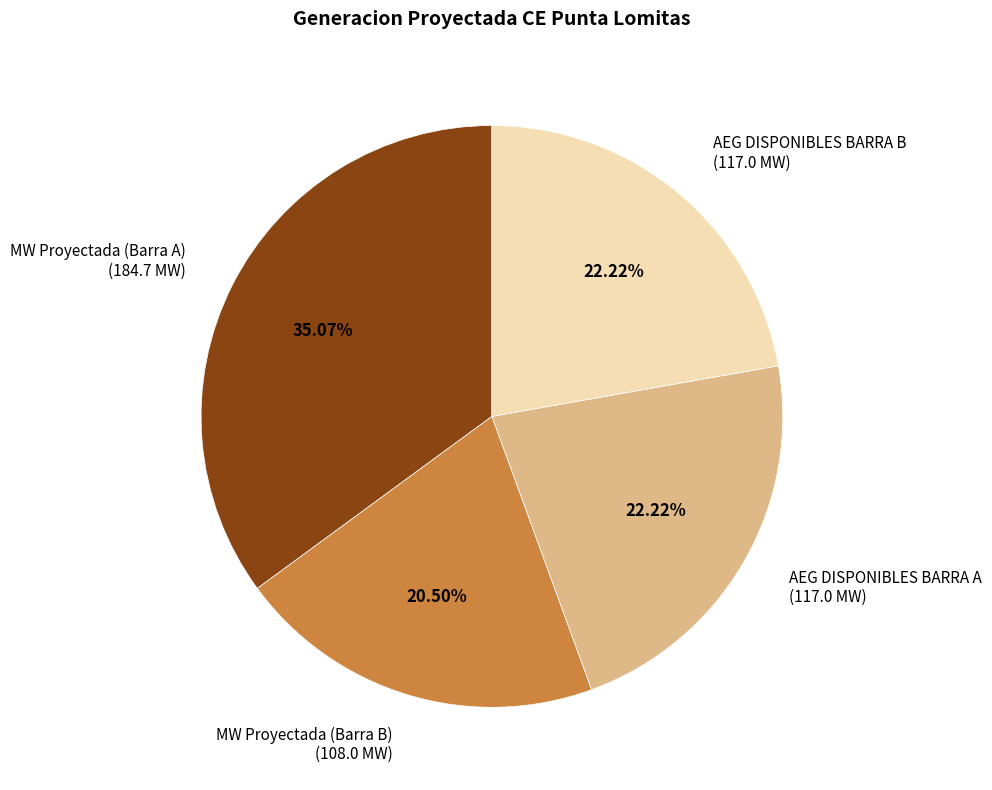

Approximately how many times larger is the value at MW Proyectada (Barra B) (108.0 MW) compared to MW Proyectada (Barra A) (184.7 MW)?

0.6